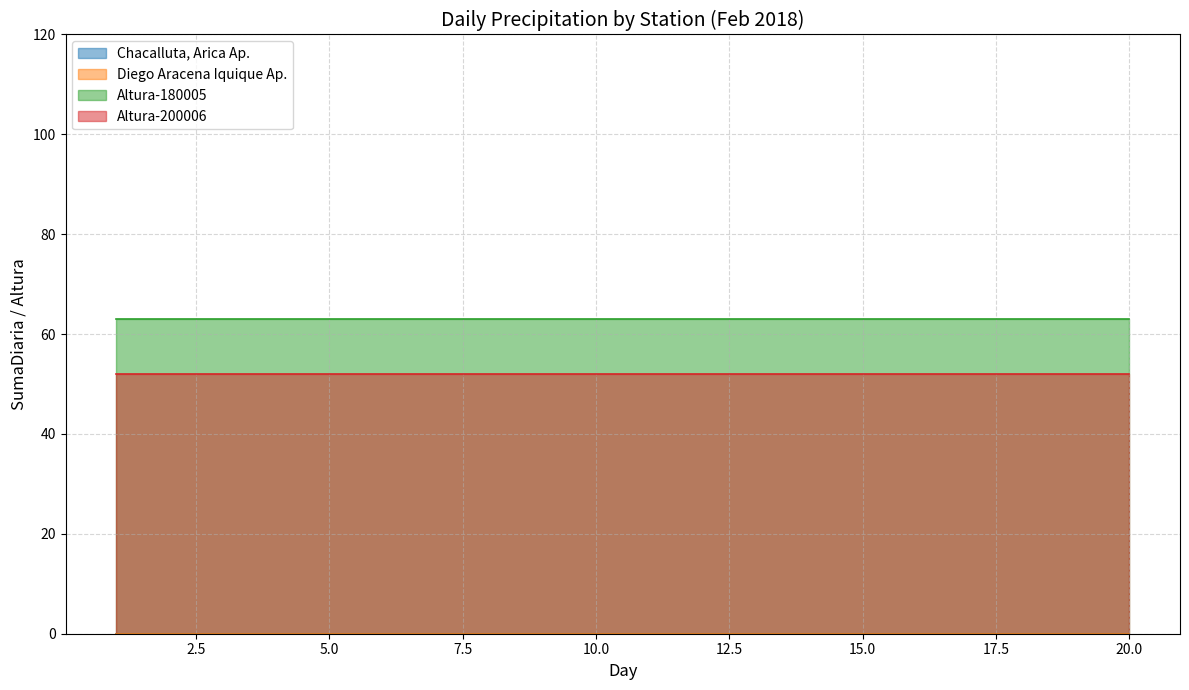

Count the number of data series in this chart.

4